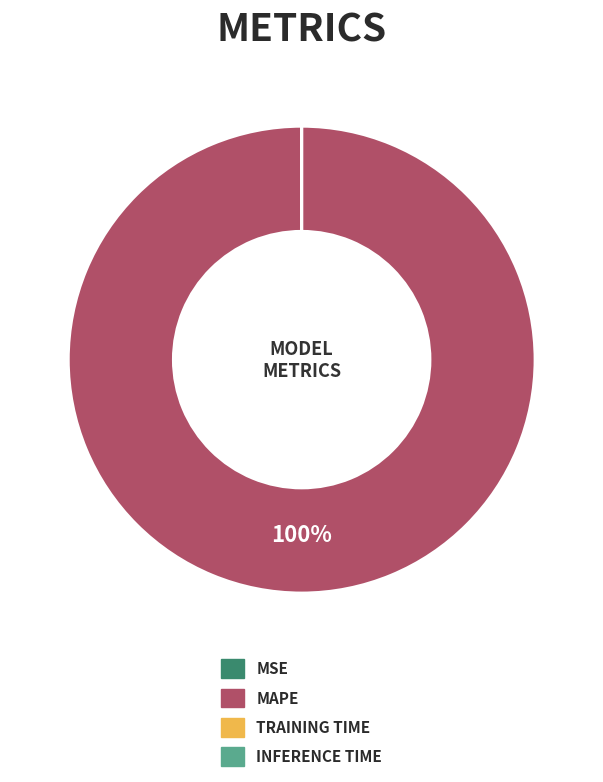

To the nearest percent, what is the difference between the largest and smallest slice percentages?

100%